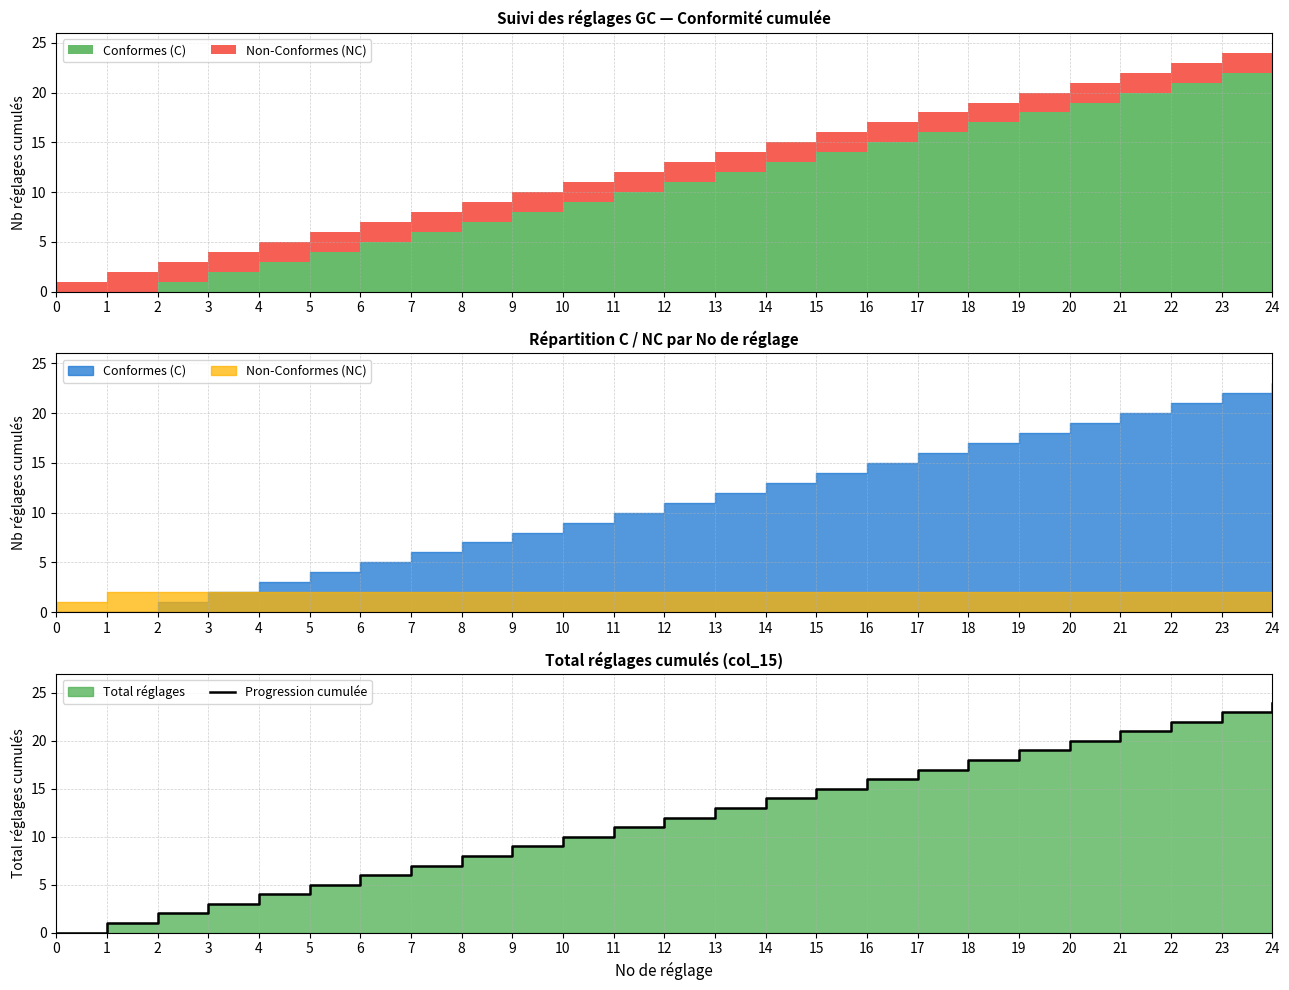

What is the greatest value displayed?

24